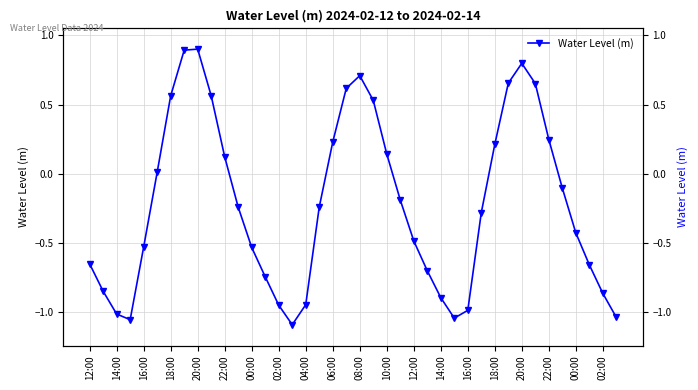

Count the number of categories in the chart.

40